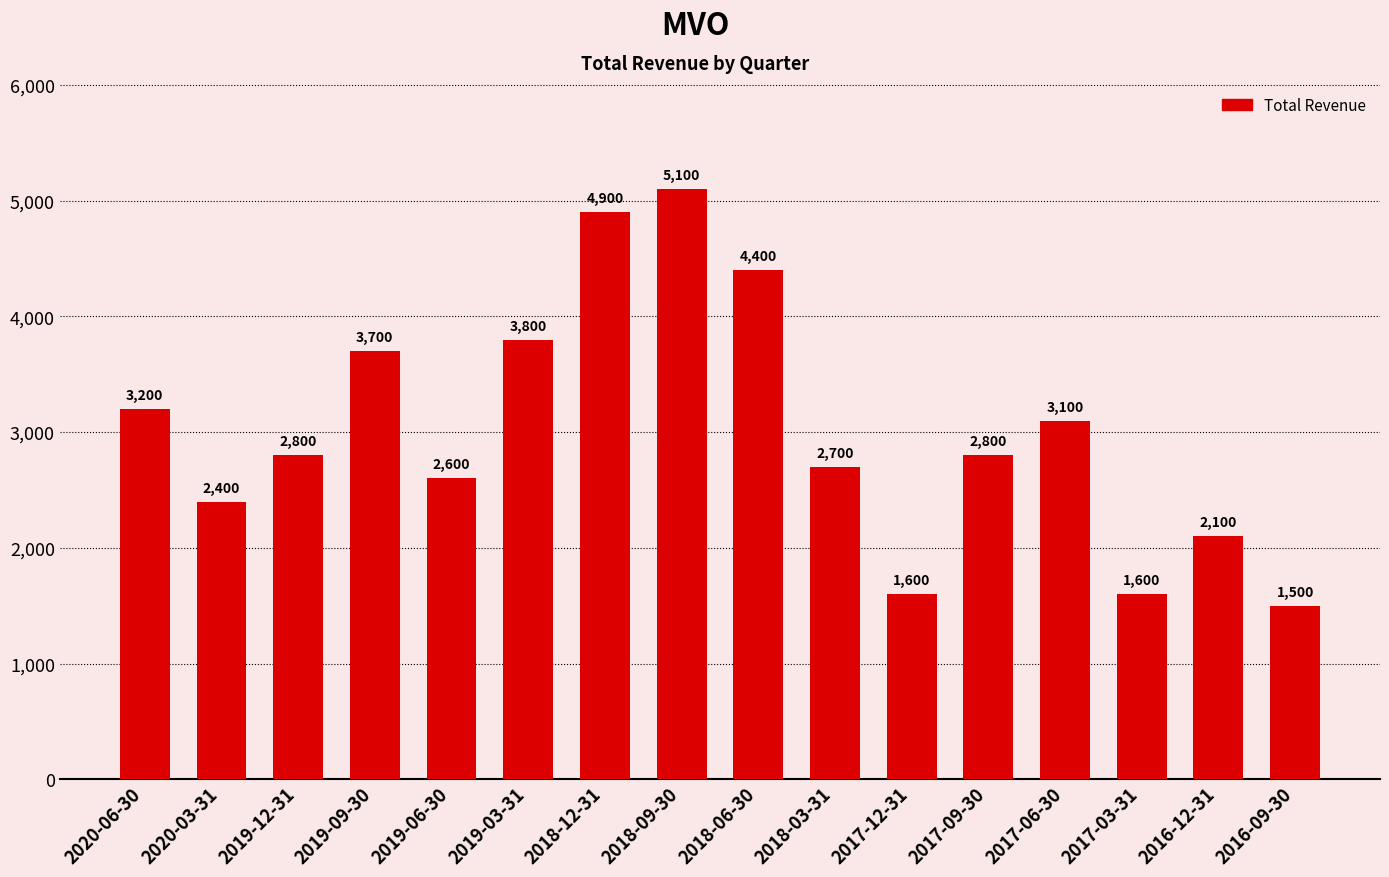

Where is the data nearest to the value 3300?

2020-06-30